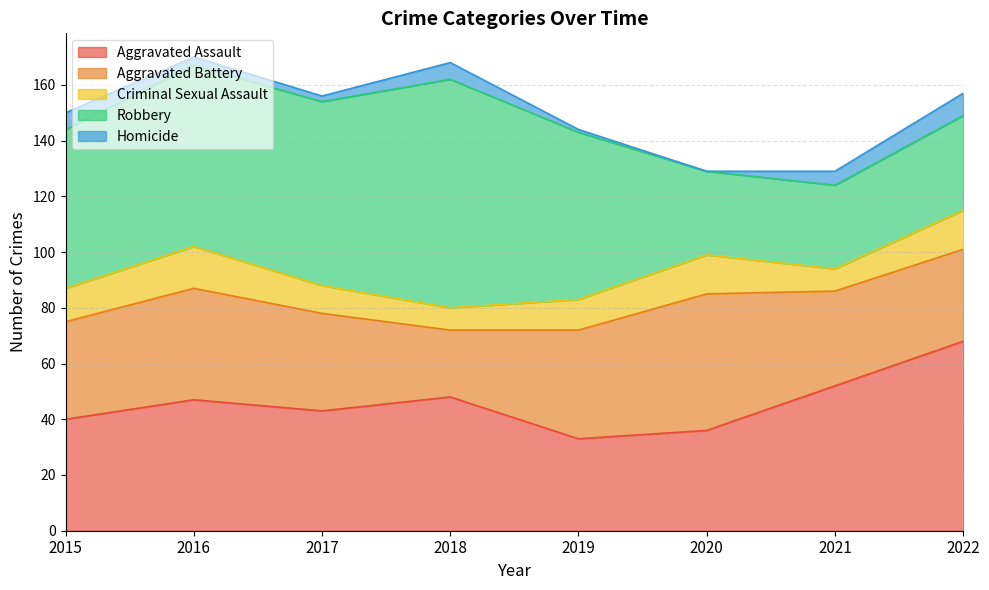

What is the value of the Criminal Sexual Assault point at the 8th from the left?

14